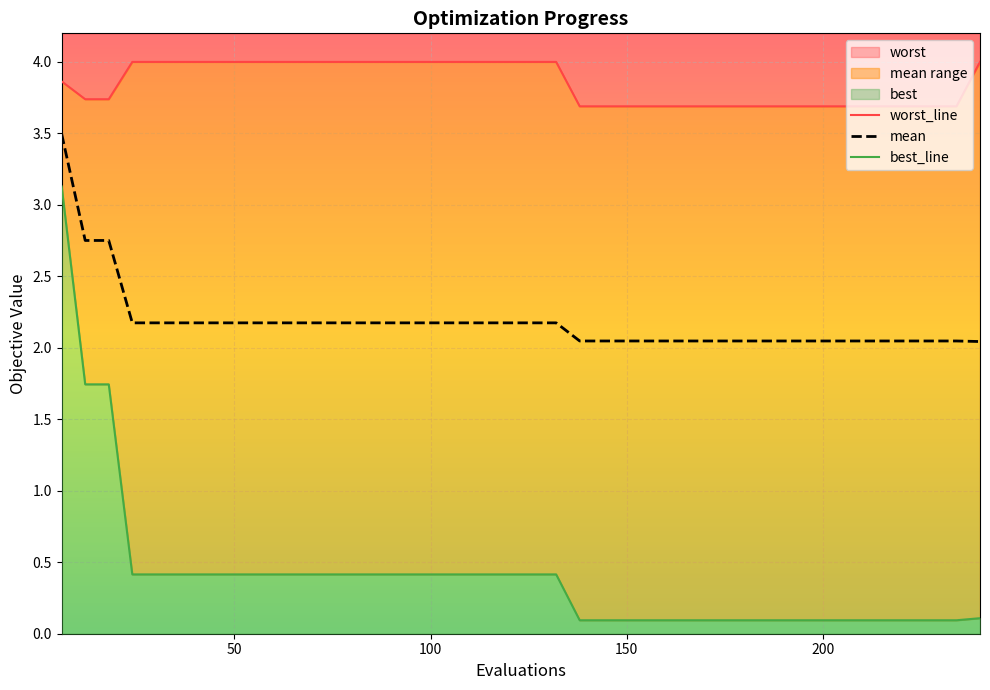

List the series in order of their peak value, lowest first.

best_line, mean, worst_line